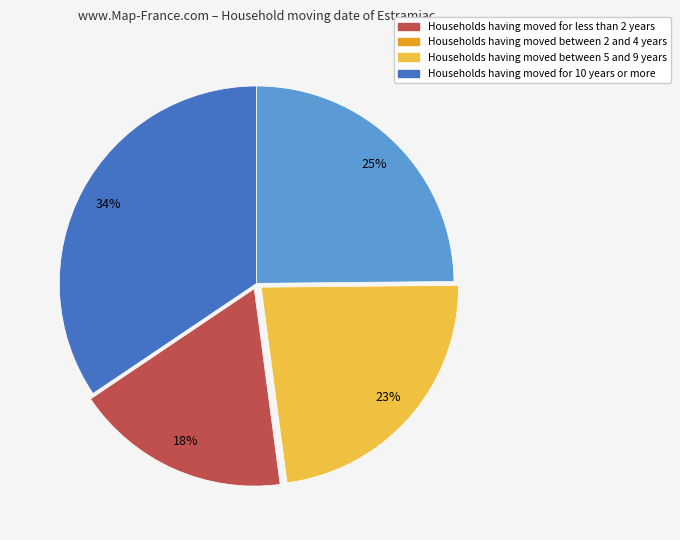

How many segments does this pie chart have?

4